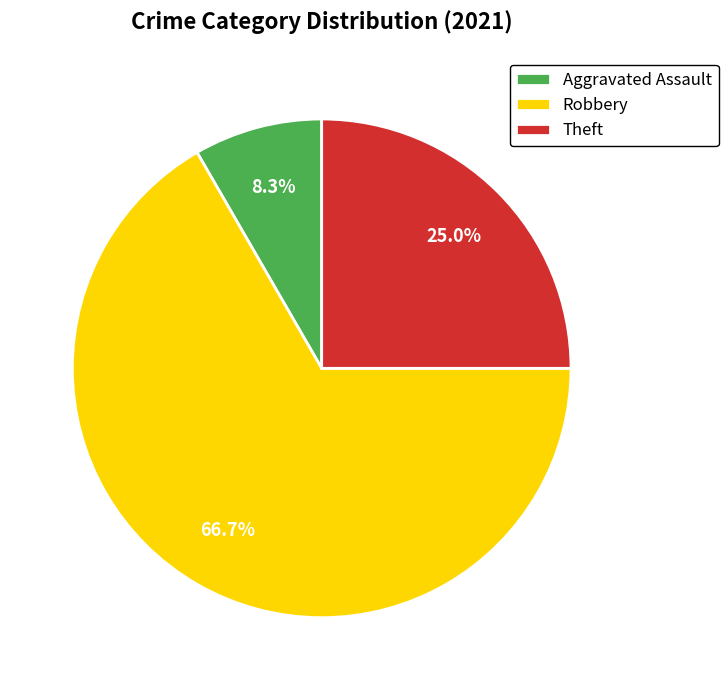

Count the number of slices in the pie.

3